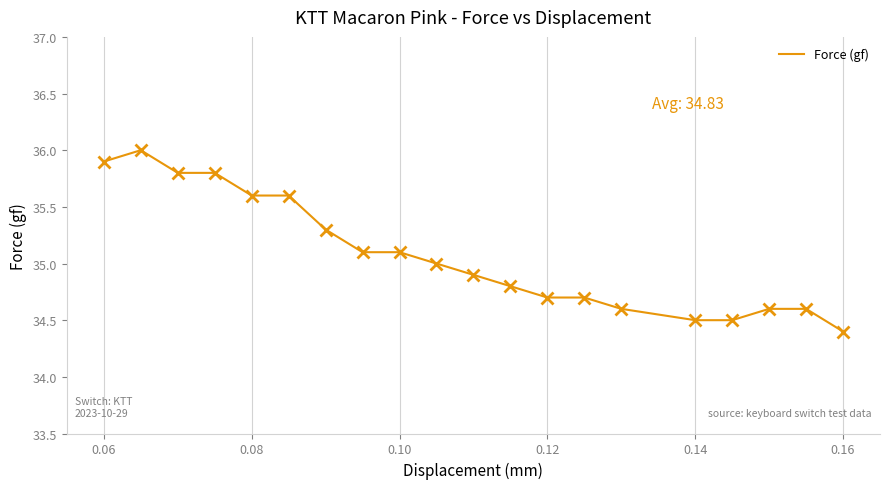

What is the difference between the maximum and minimum values?

1.6